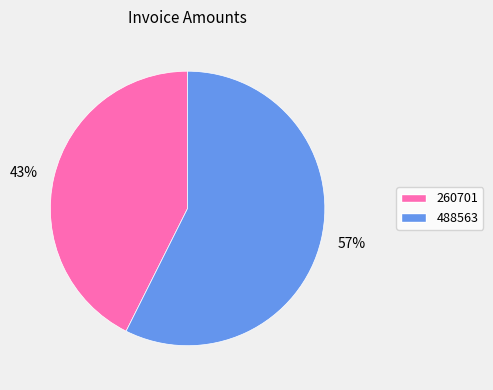

How many slices are in this pie chart?

2